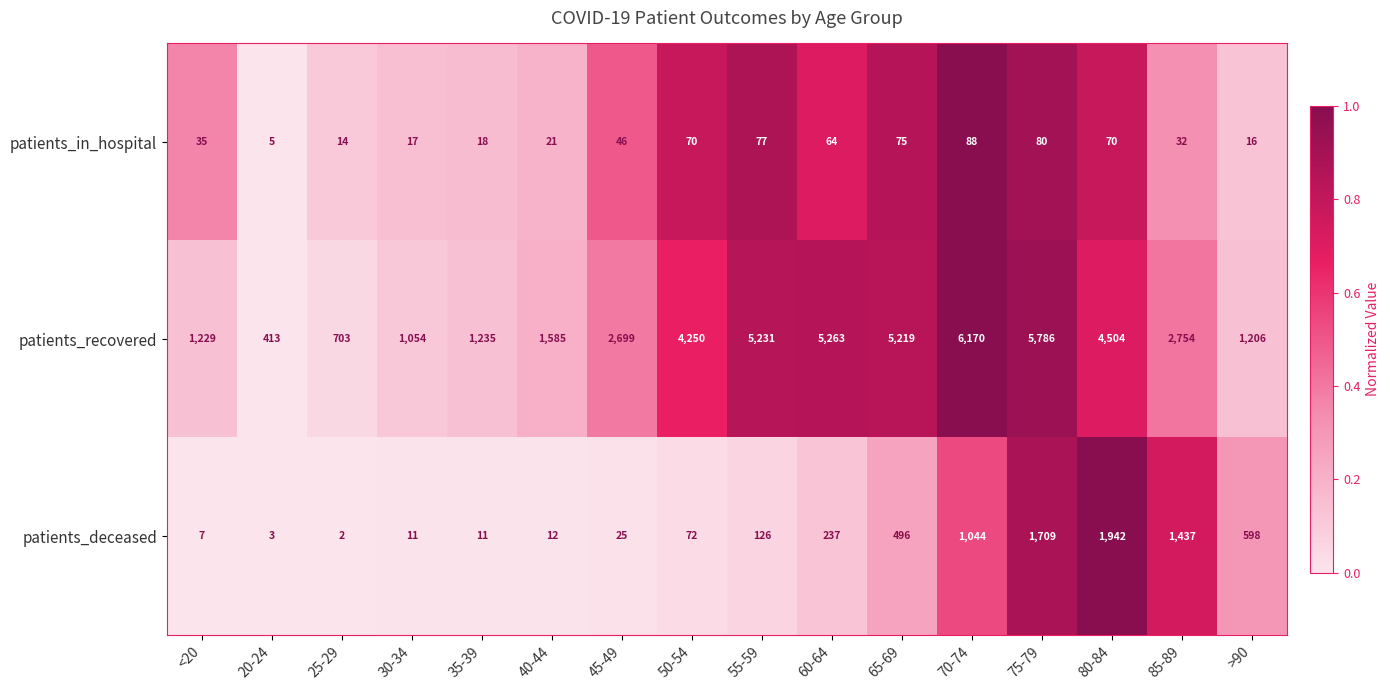

Rank the series by their maximum value, from highest to lowest.

patients_recovered, patients_deceased, patients_in_hospital